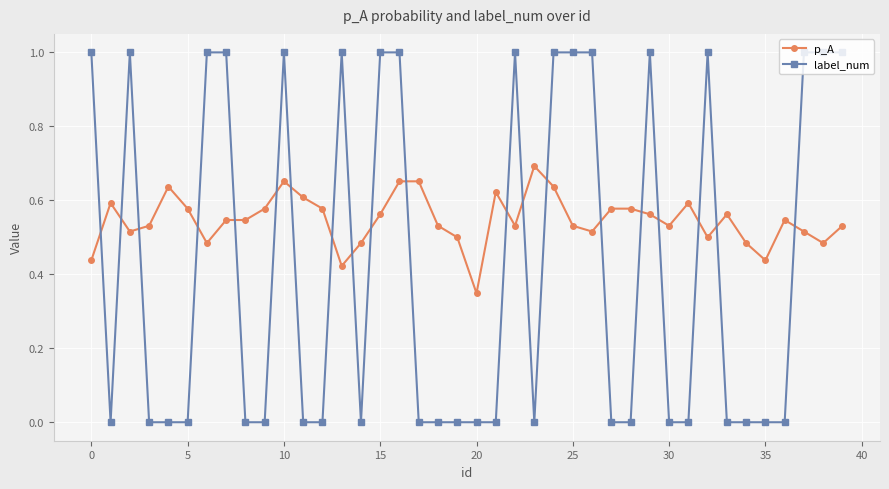

True or false: p_A has more than 2 interior local peaks.

True